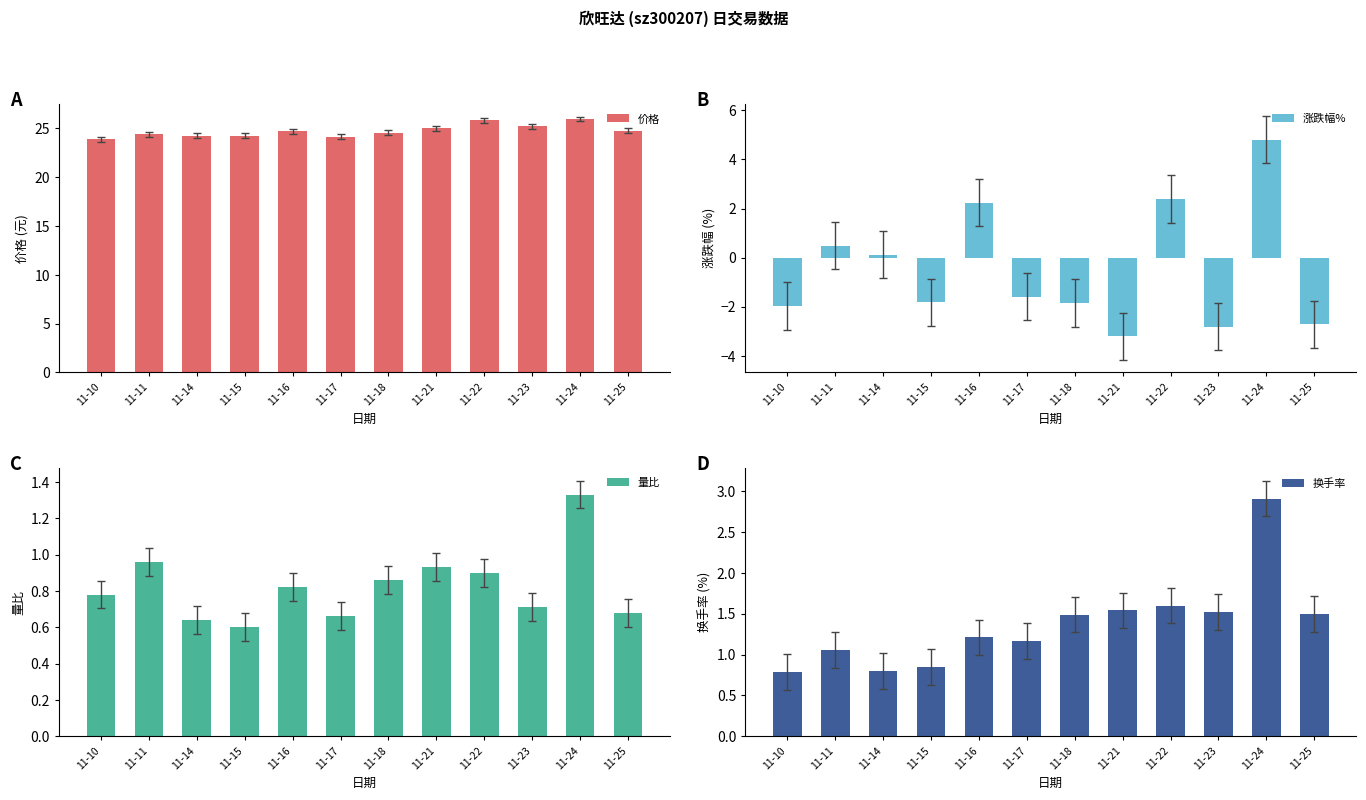

Which label corresponds to the smallest value in the chart?

11-21